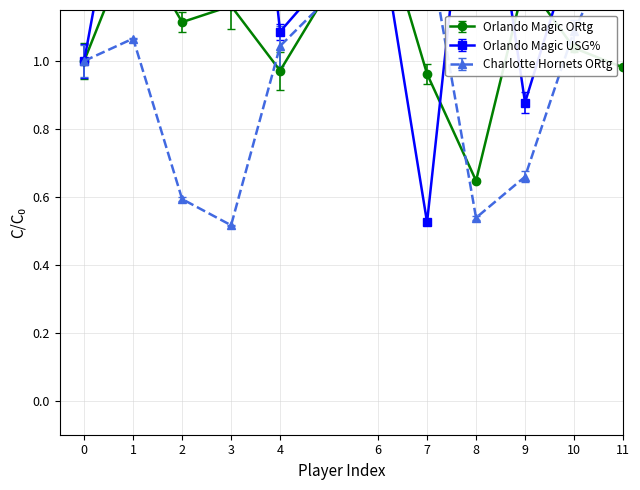

What are all the series names shown in the legend?

Orlando Magic ORtg, Orlando Magic USG%, Charlotte Hornets ORtg